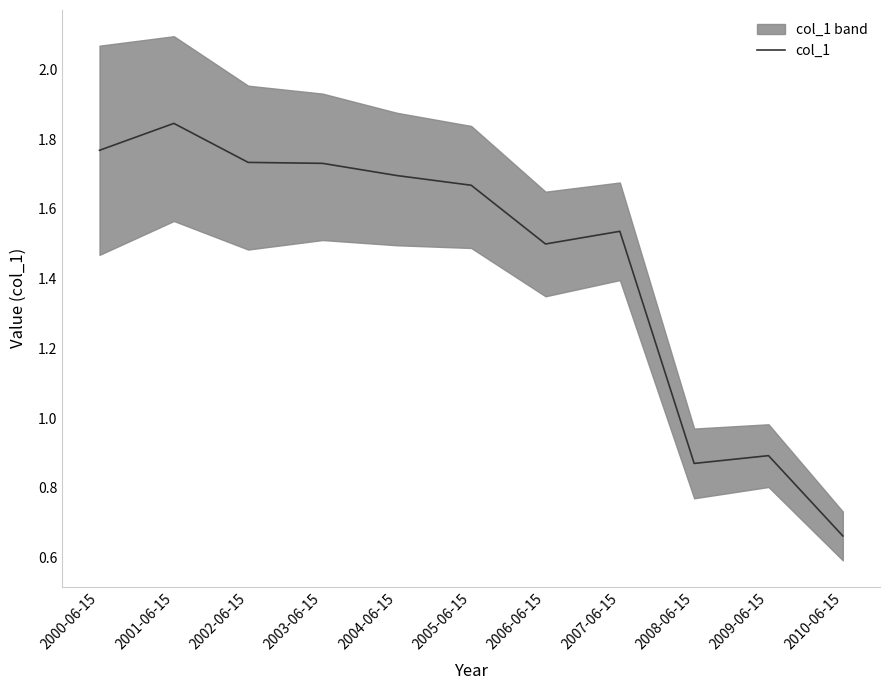

Does the chart display data point markers on the line(s)?

No